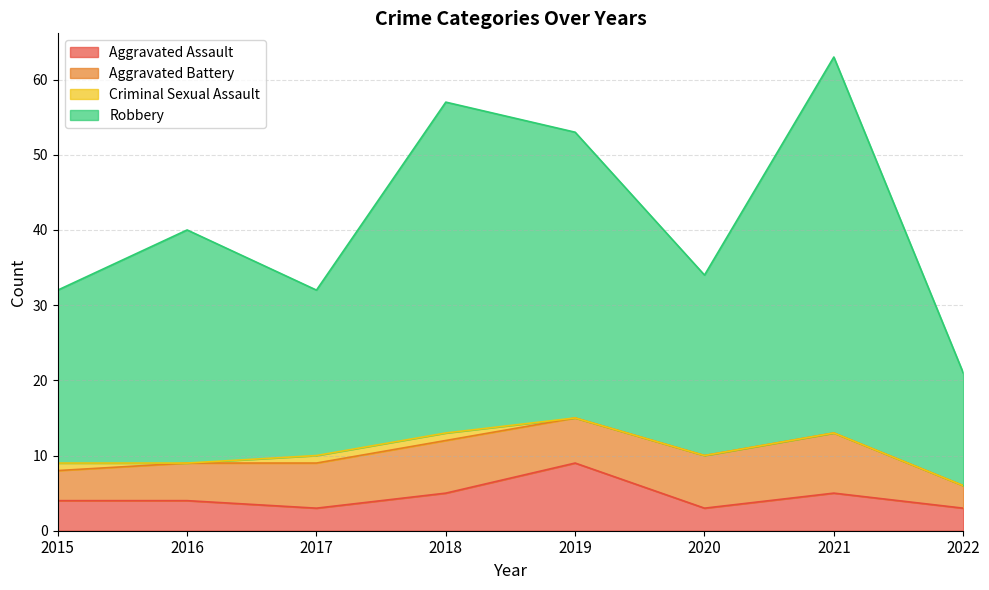

What is the total value across all series at 2022?

21